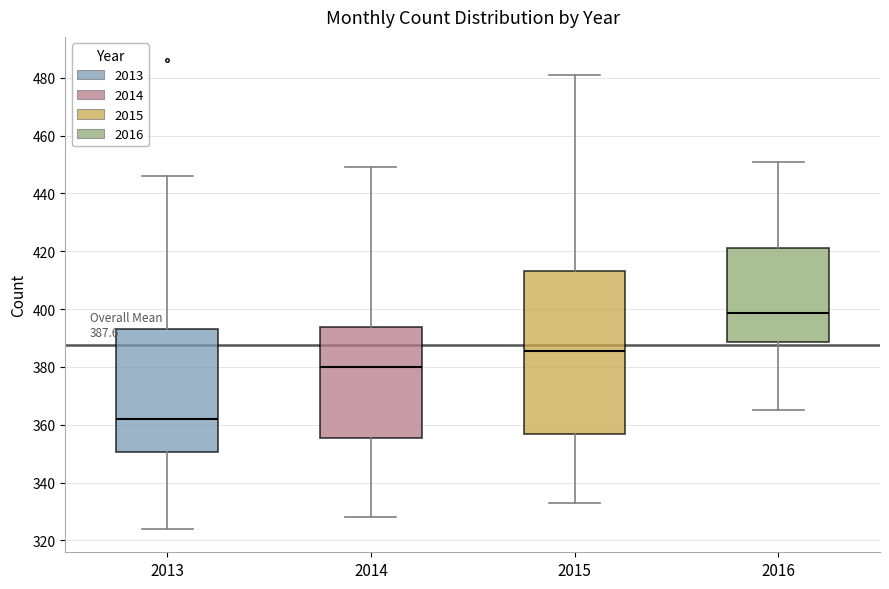

Which box is the tallest, from its lower edge to its upper edge?

2015